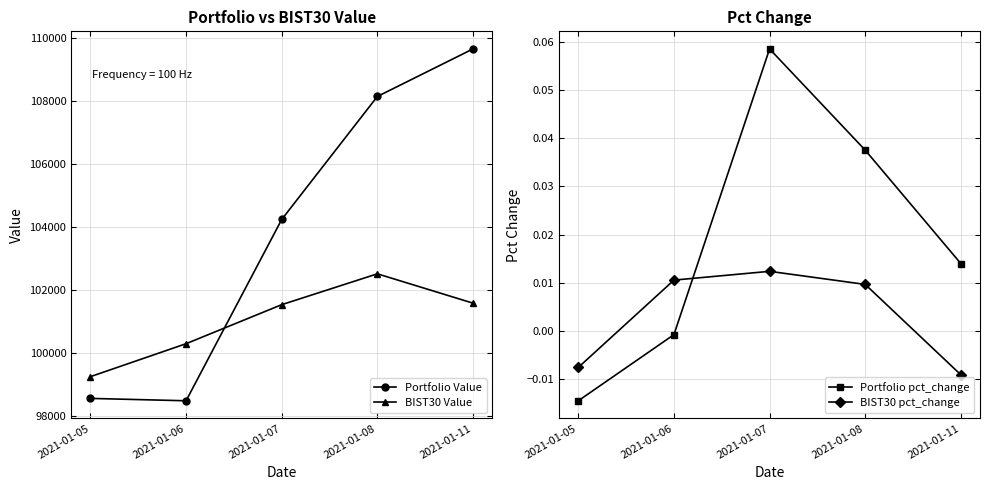

How many data points in Portfolio Value are above 104237?

3